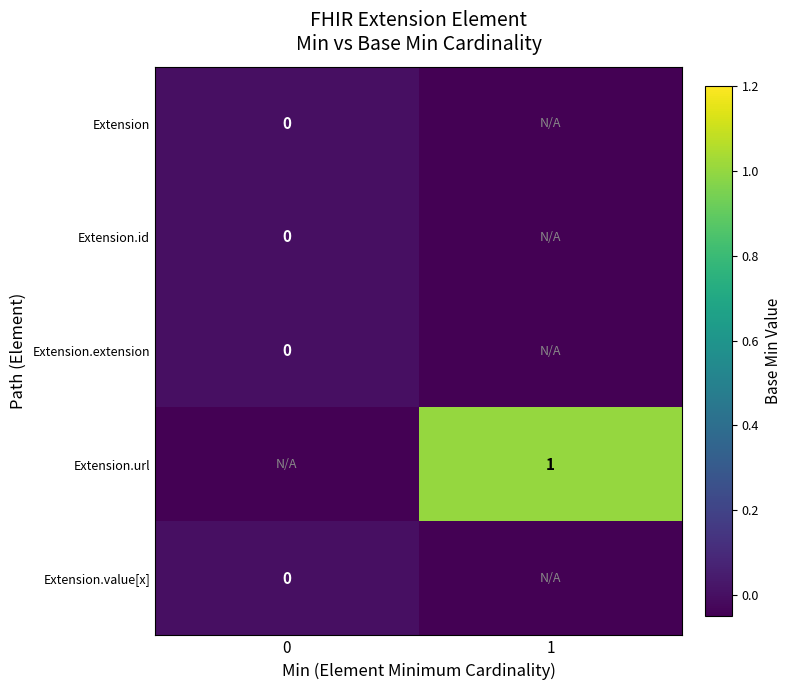

Which series has the largest total across all categories?

Extension.url